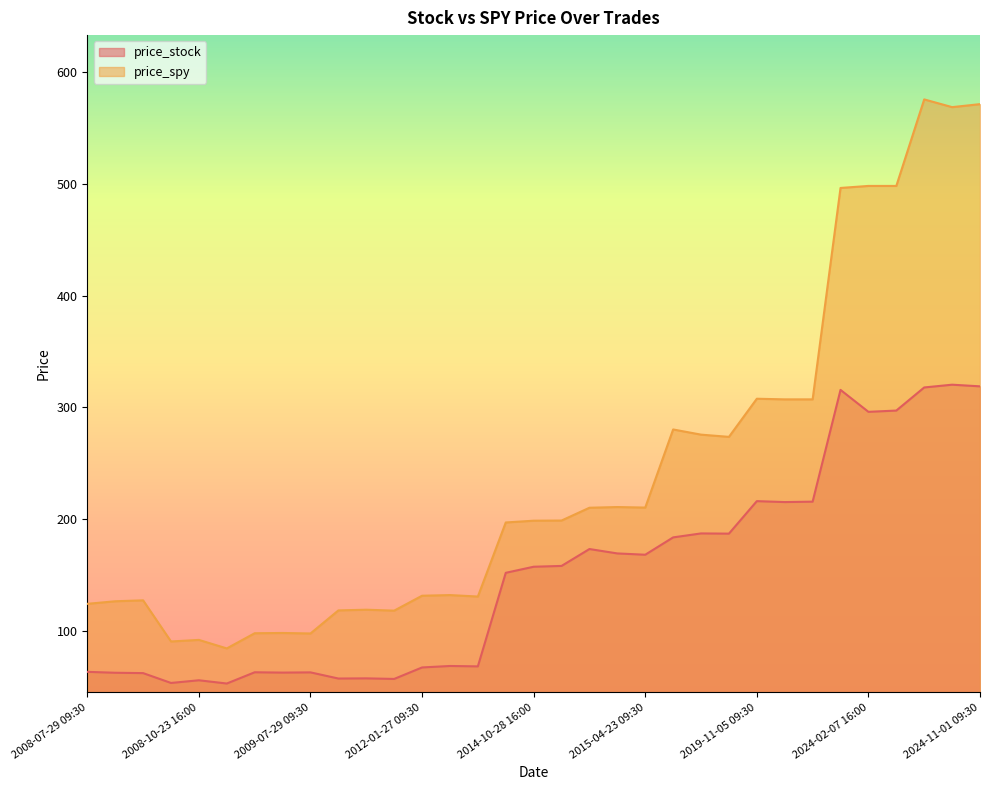

Read the price_spy value at 2010-10-26 09:30.

118.1